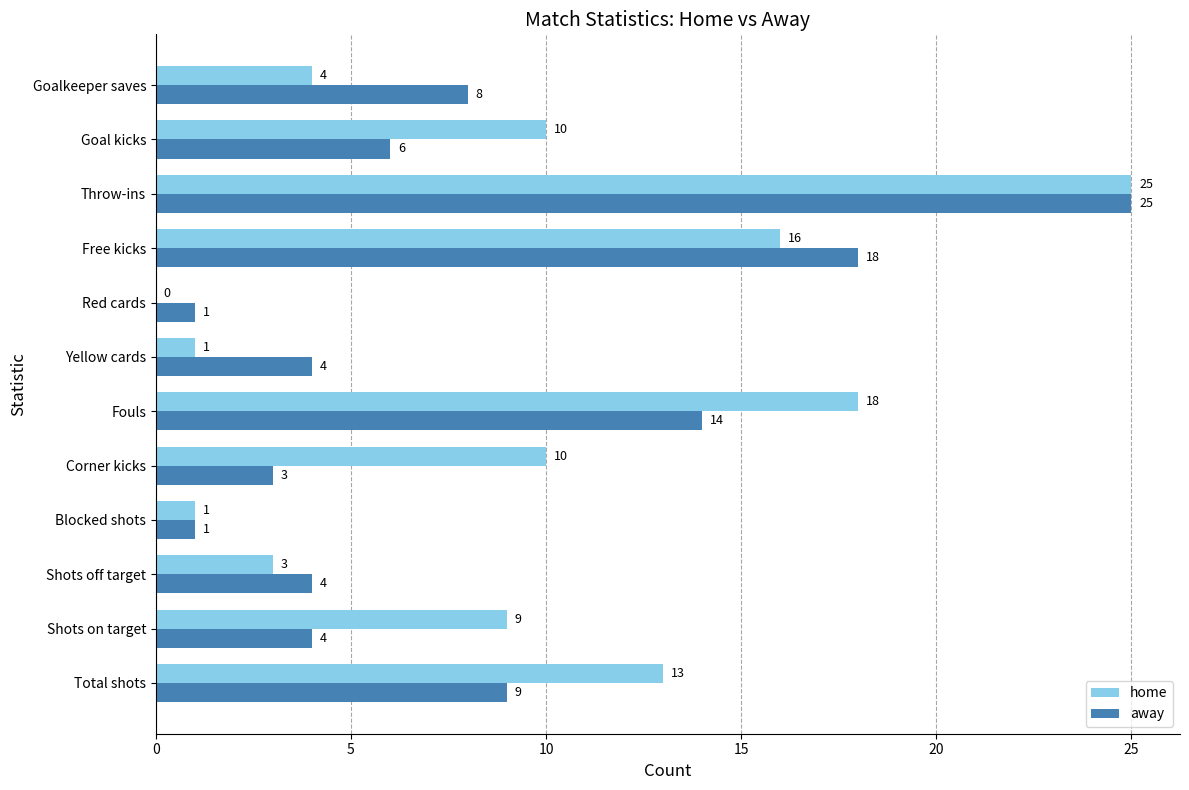

What is the approximate value of home at Goalkeeper saves, to the nearest 5?

5